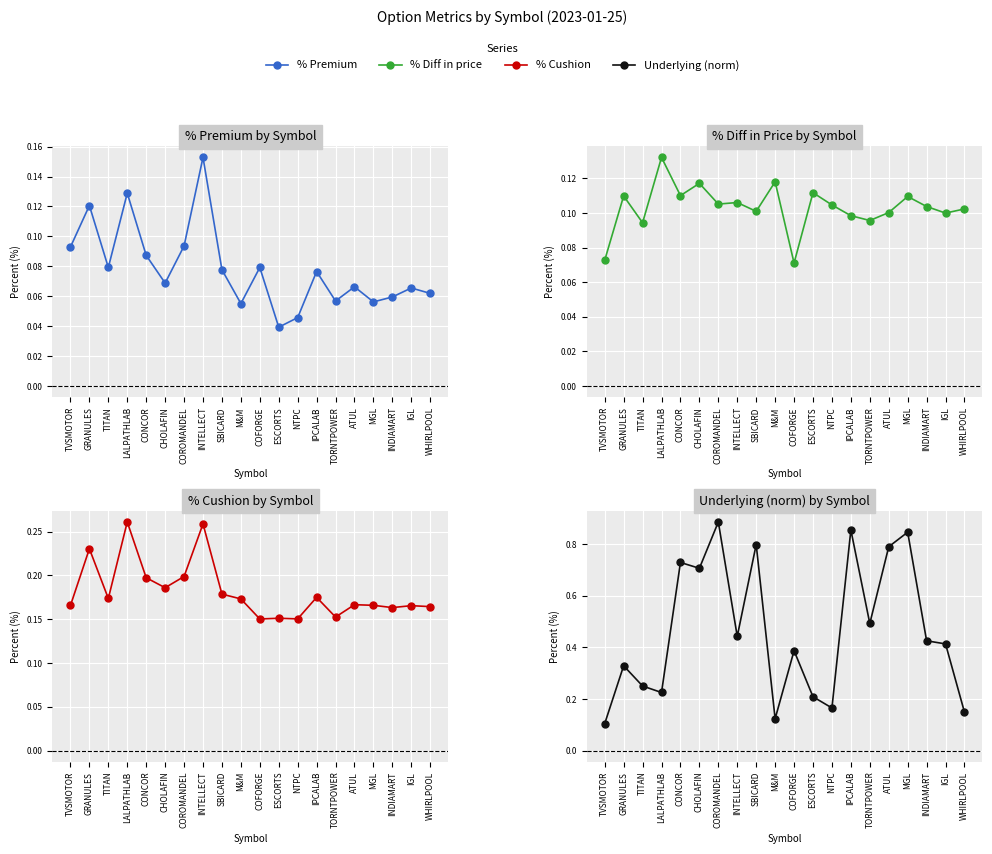

Which series has the largest total across all categories?

Underlying (norm)